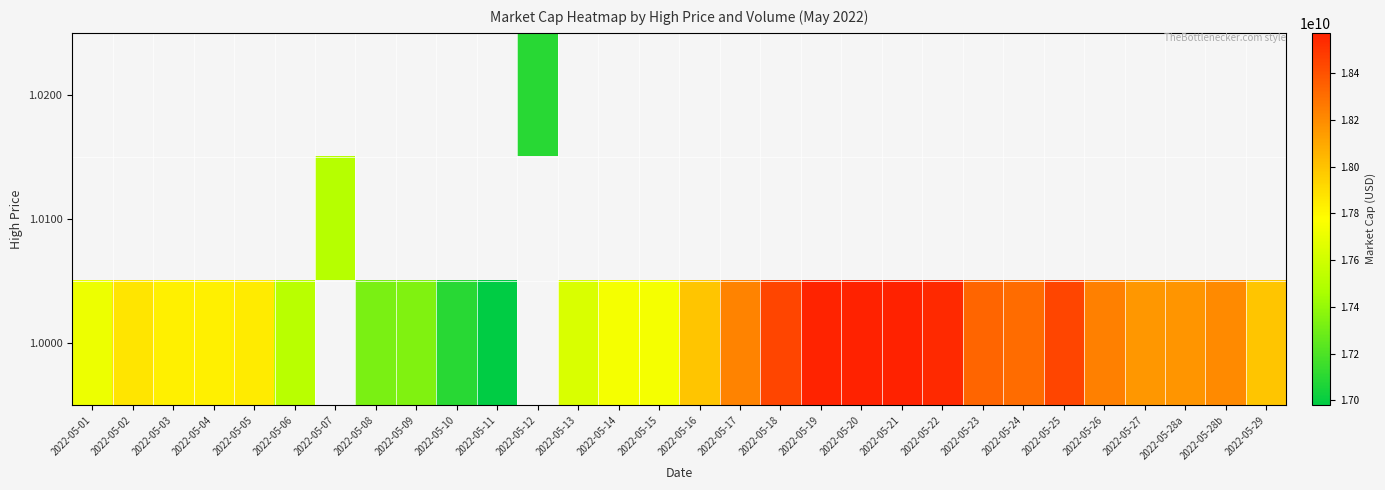

Count the number of data series in this chart.

3